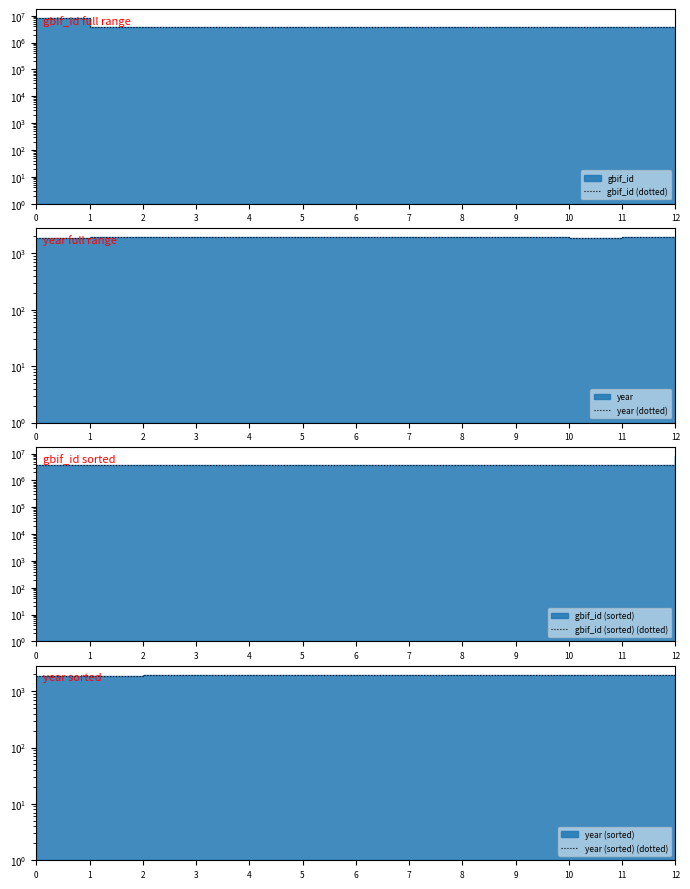

Is the value of gbif_id (sorted) (dotted) at 12 greater than the value of year (dotted) at 11?

Yes